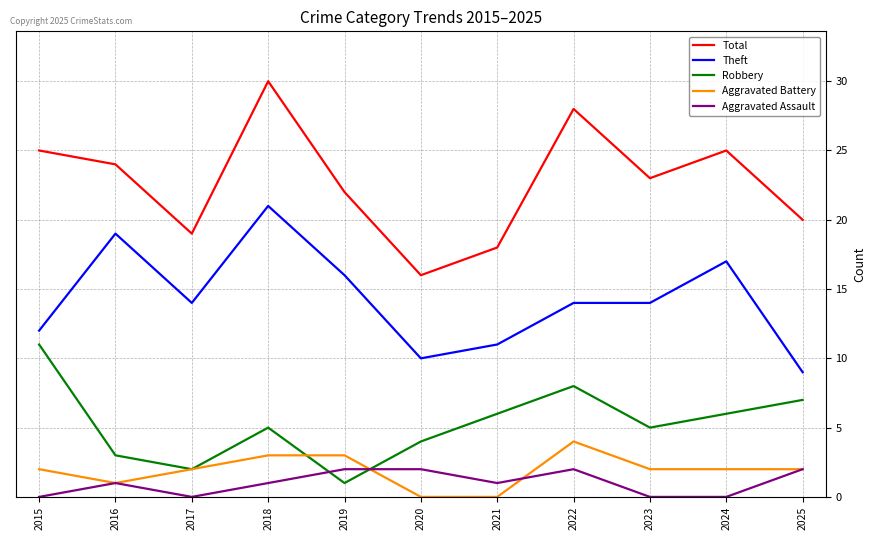

Does the chart have visible grid lines?

Yes